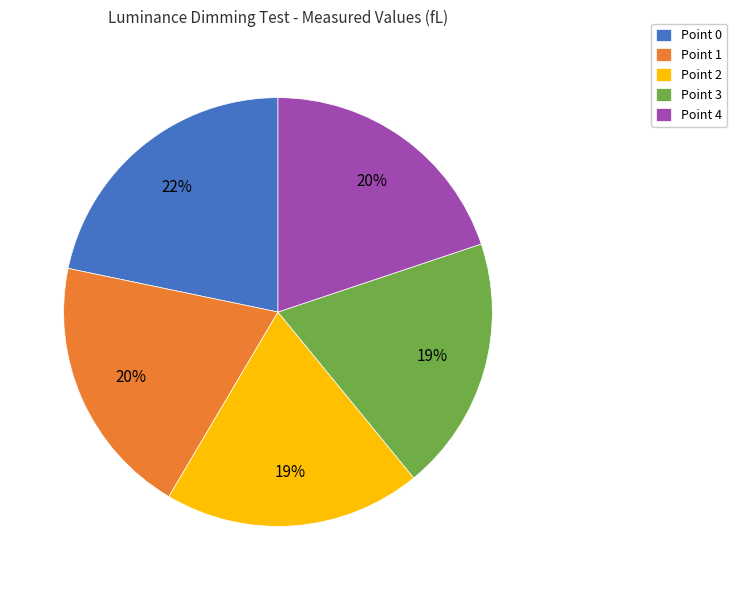

Is Point 3 the majority of the pie?

No